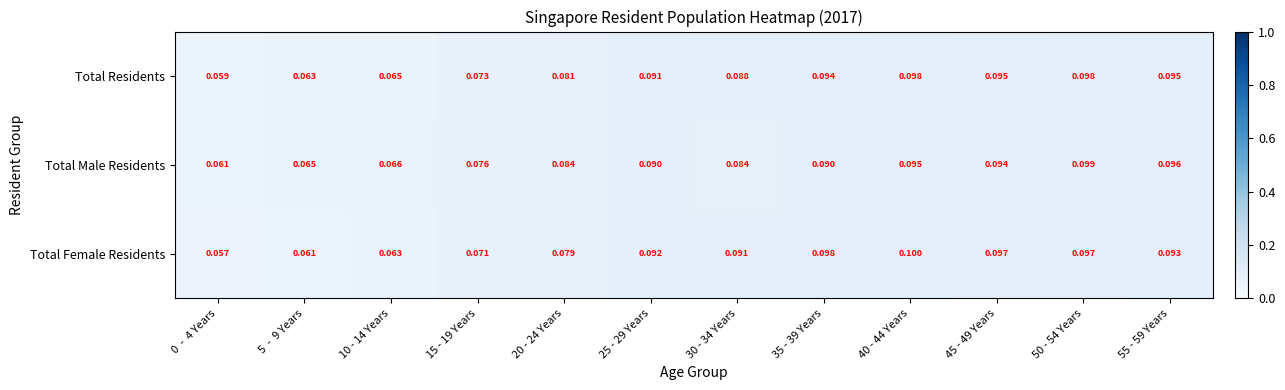

Between 30 - 34 Years and 40 - 44 Years, which series saw the biggest shift?

Total Male Residents